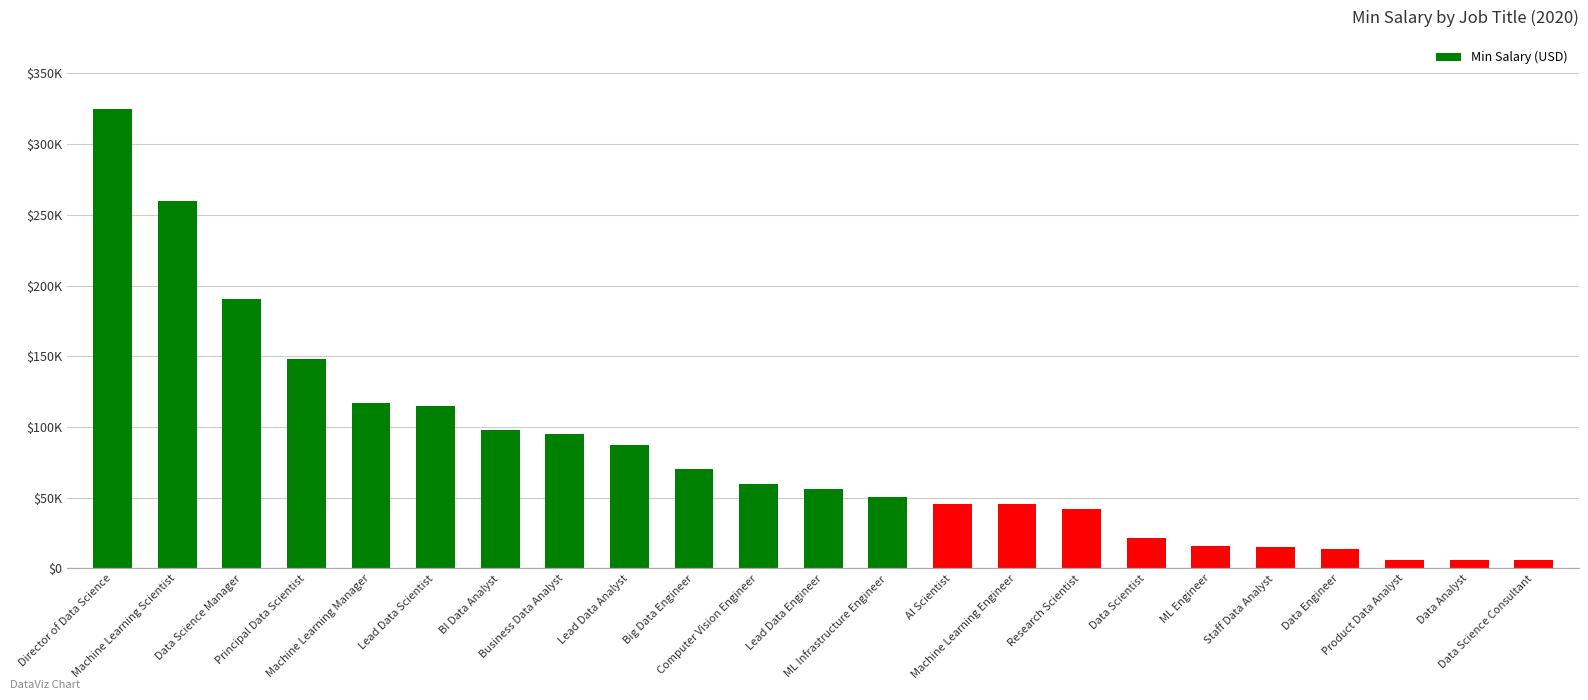

The chart shows a value of 19233 at Business Data Analyst. True or false?

False